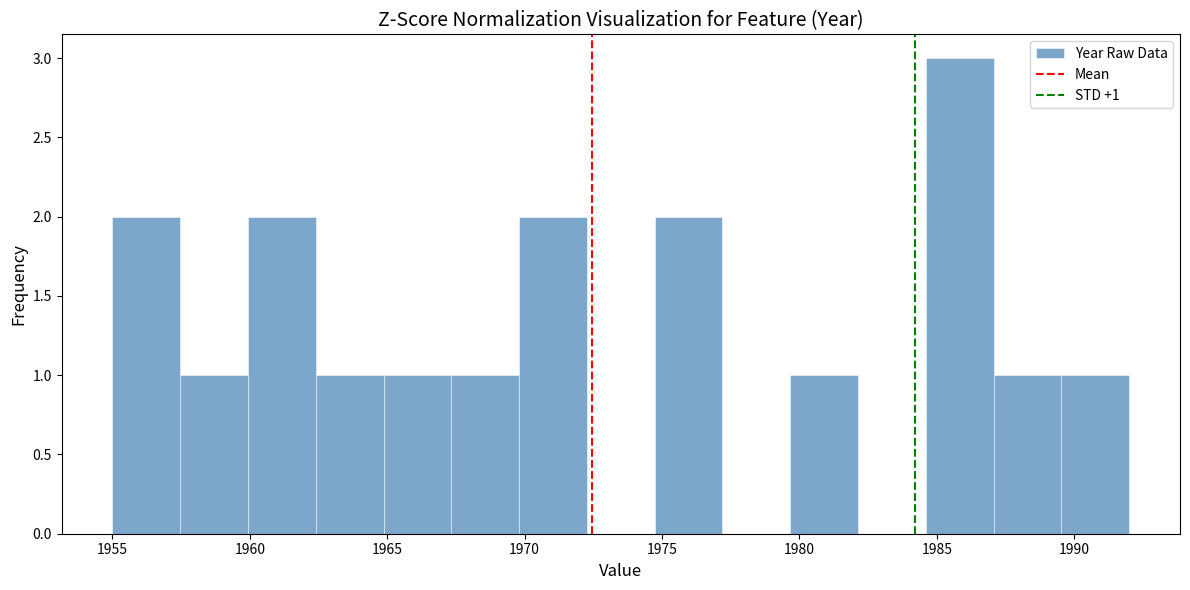

Which range on the x-axis has the tallest bar?

1984.5 to 1987.0